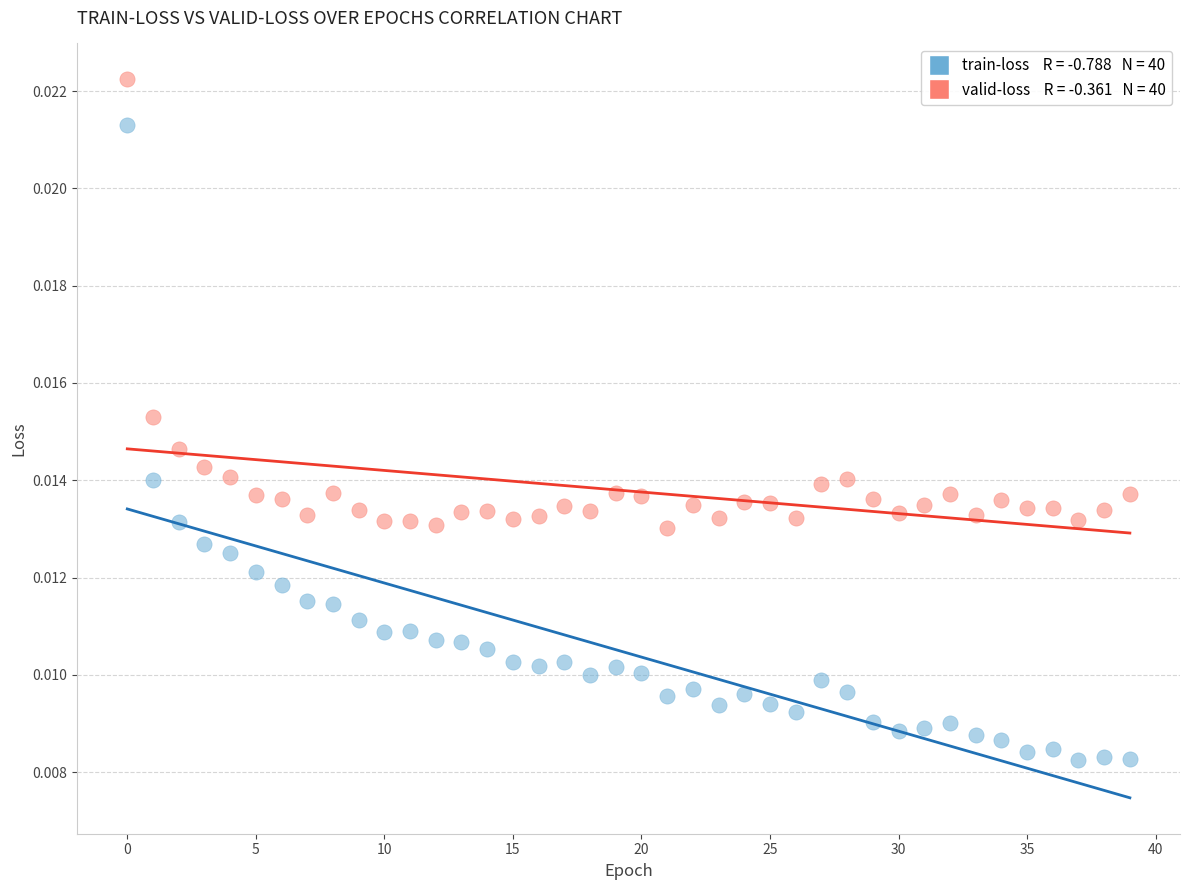

Count the number of points in this scatter plot.

80